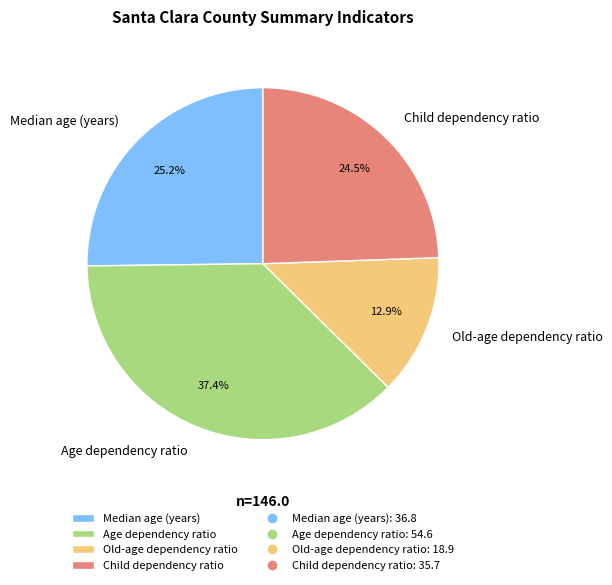

To the nearest percent, what is the difference between the Child dependency ratio and Old-age dependency ratio slice percentages?

12%